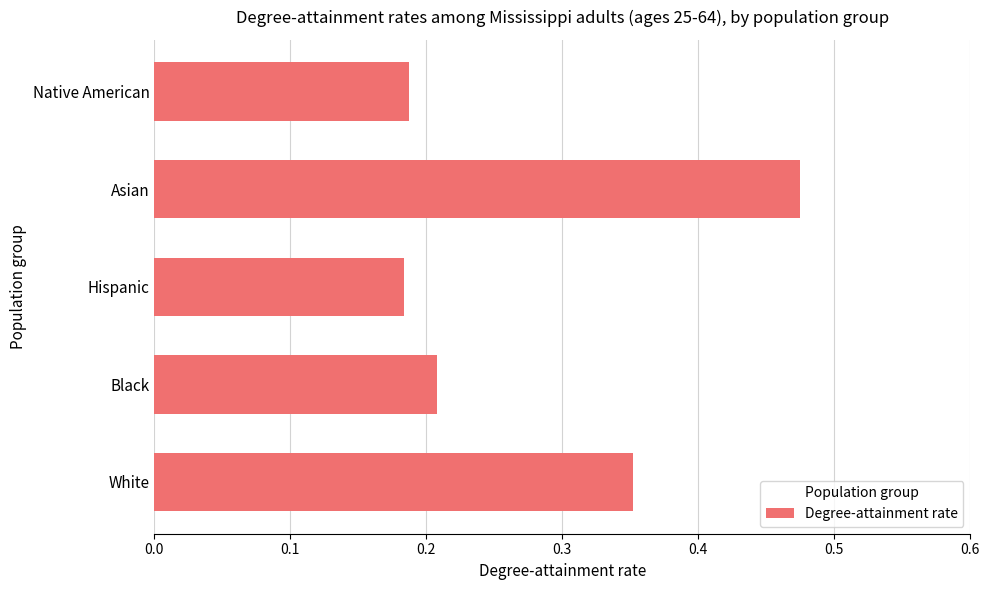

Are the bars horizontal?

Yes